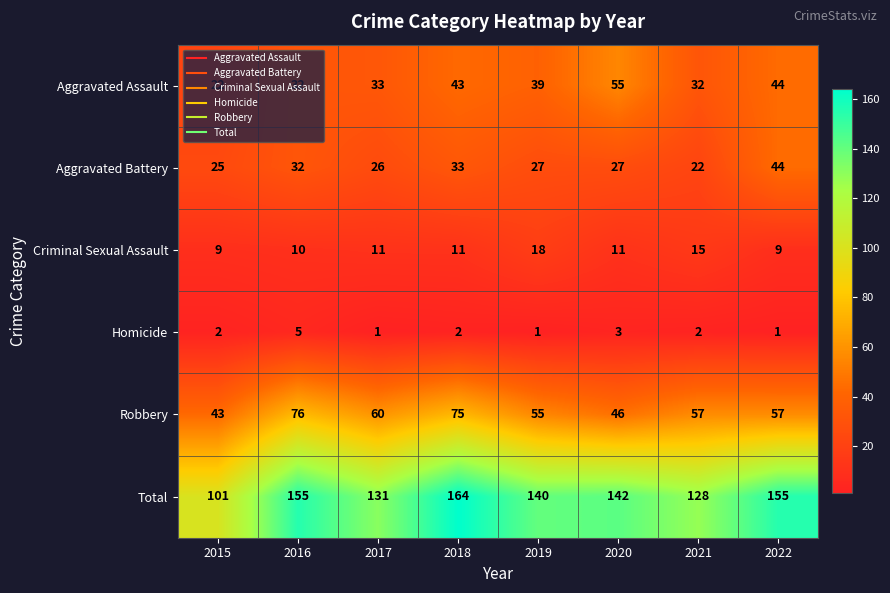

What is the minimum value shown in the chart?

1